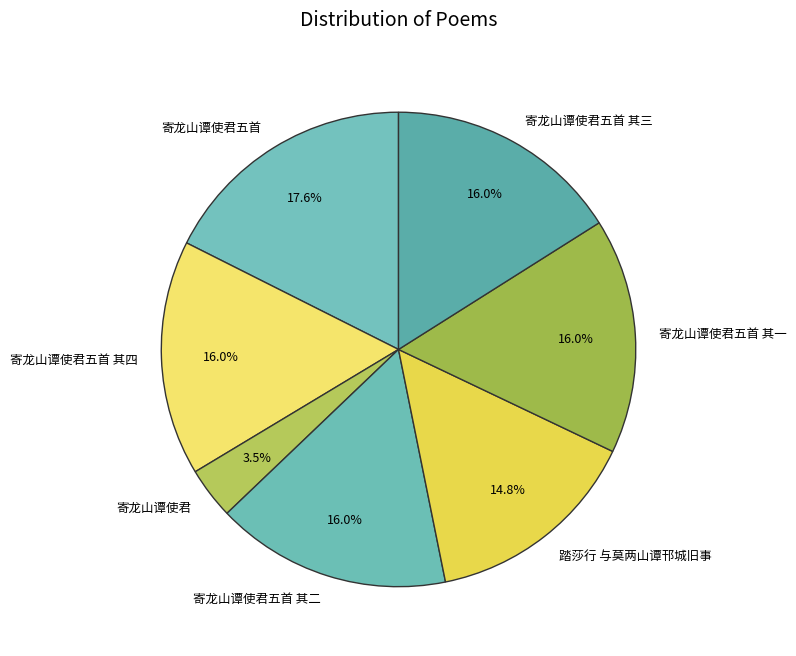

How many segments does this pie chart have?

7